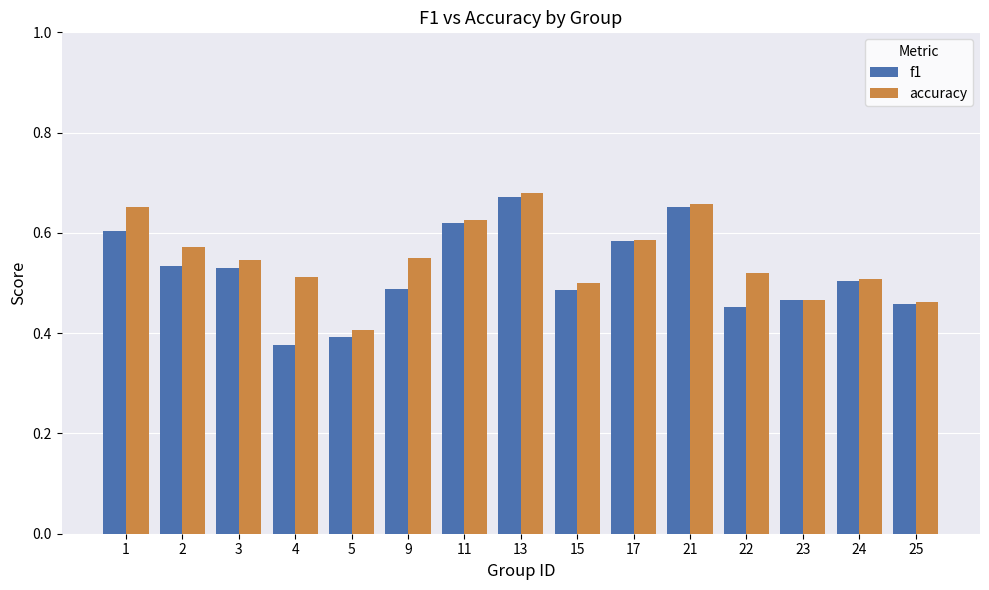

At which label is accuracy closest to 0?

5